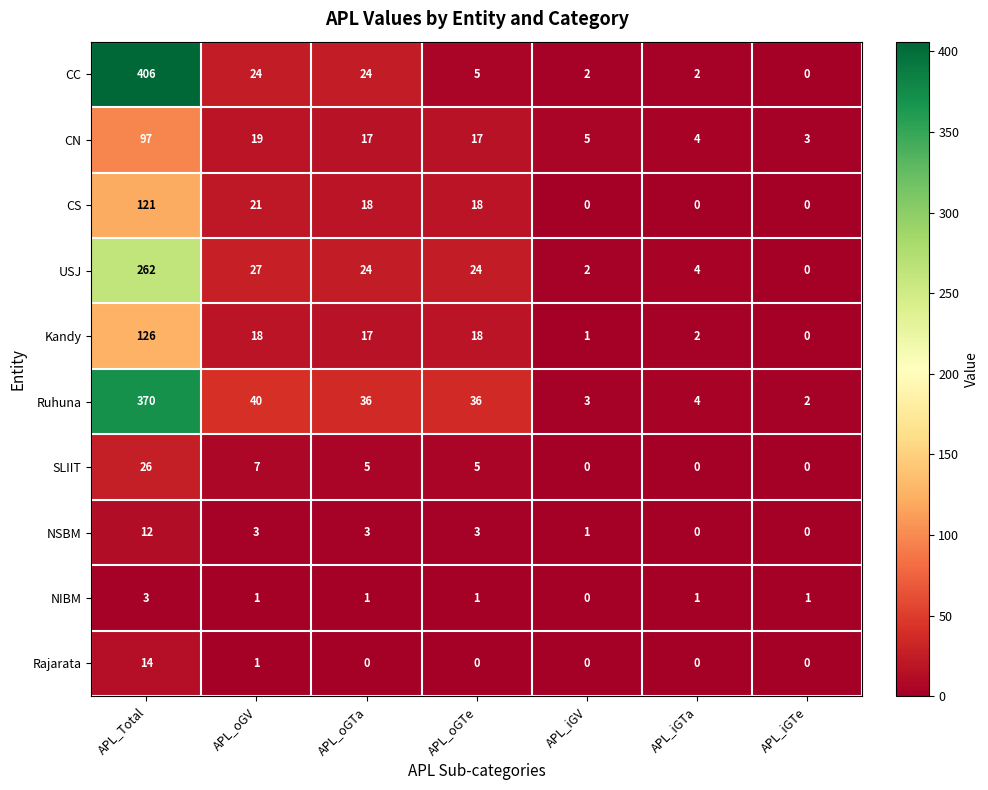

What is the difference between the second highest and minimum values in the CS series?

21